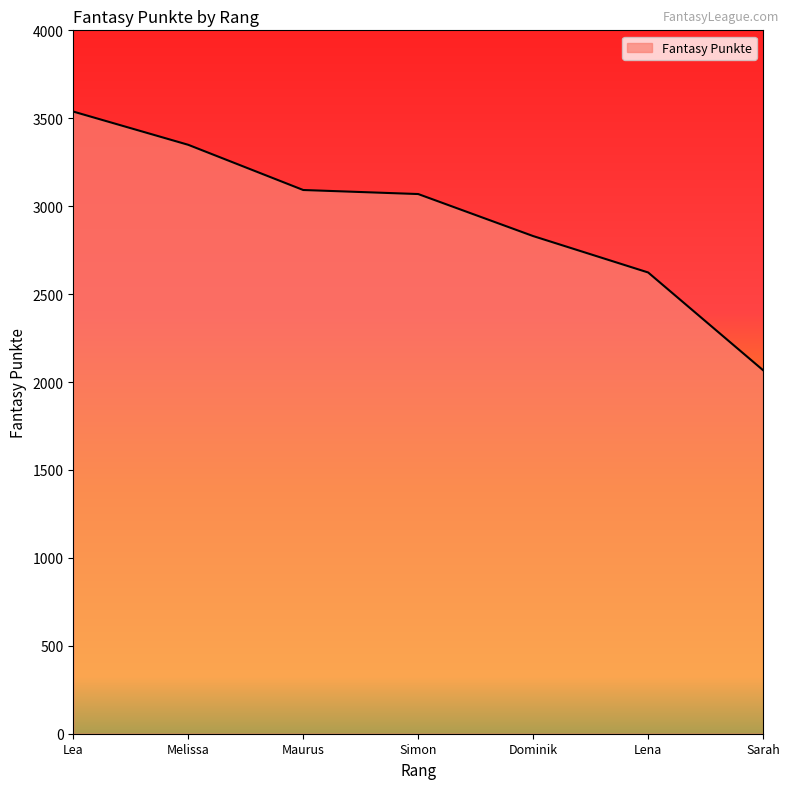

What is the difference between the second highest and minimum values?

1282